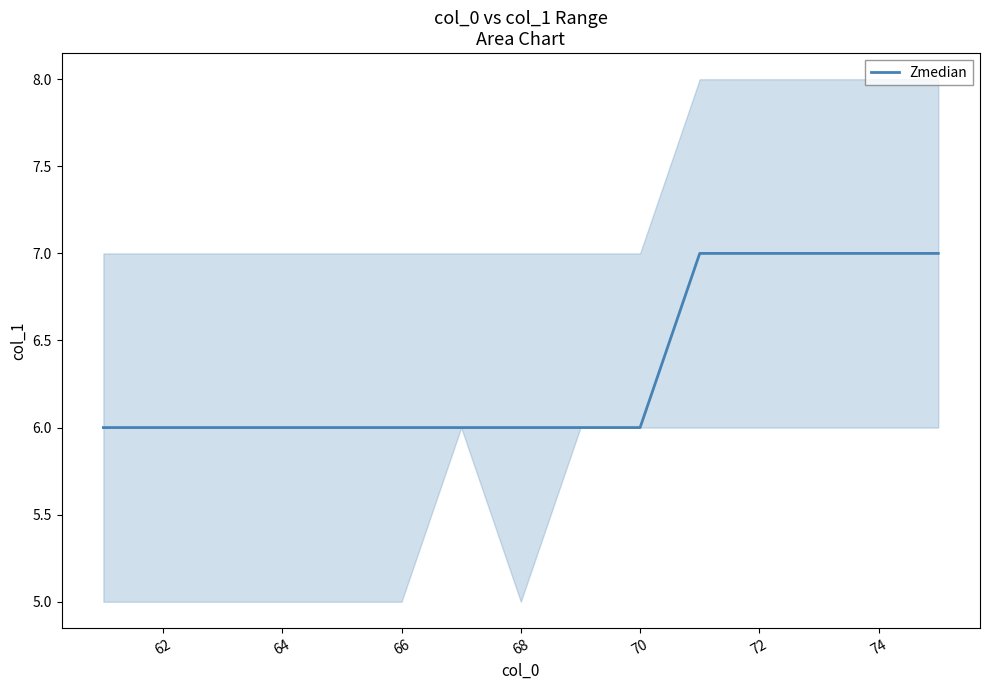

Does the chart have visible grid lines?

No